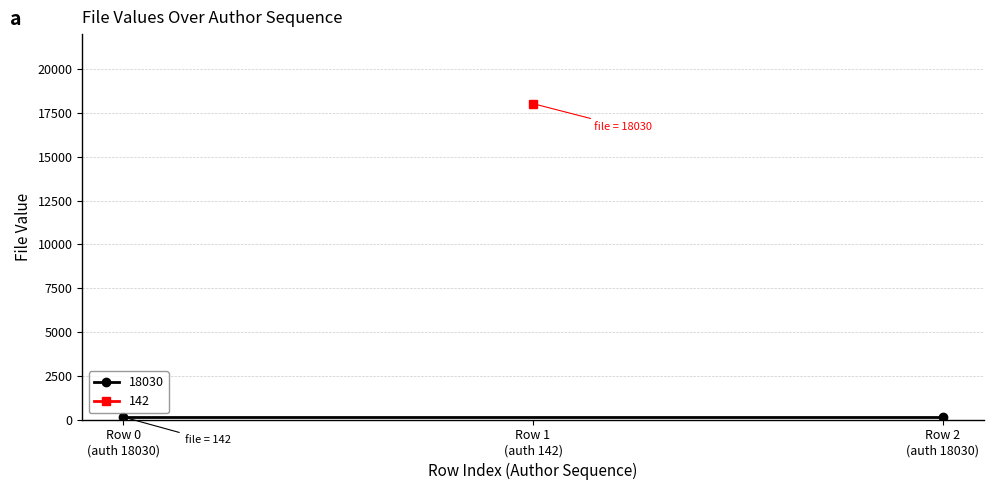

The 142 series shows 18030 at 2007-06-15T10:02:33Z. True or false?

True